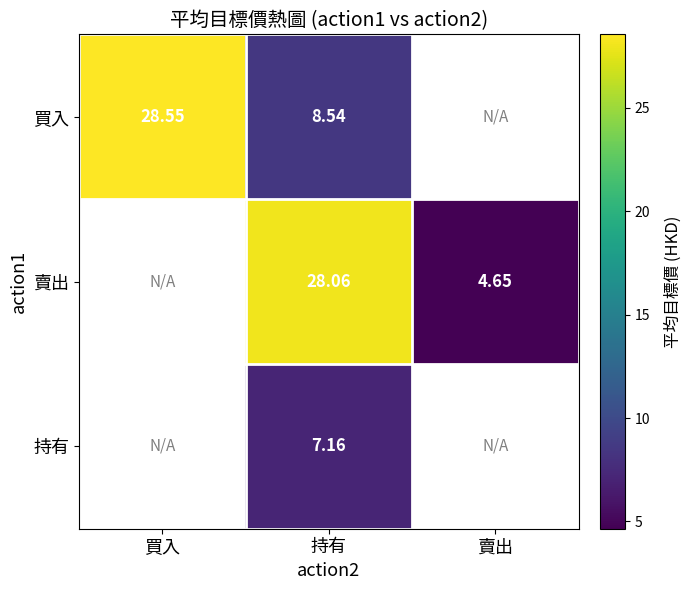

At 賣出, list the series in order from largest to smallest.

買入, 賣出, 持有